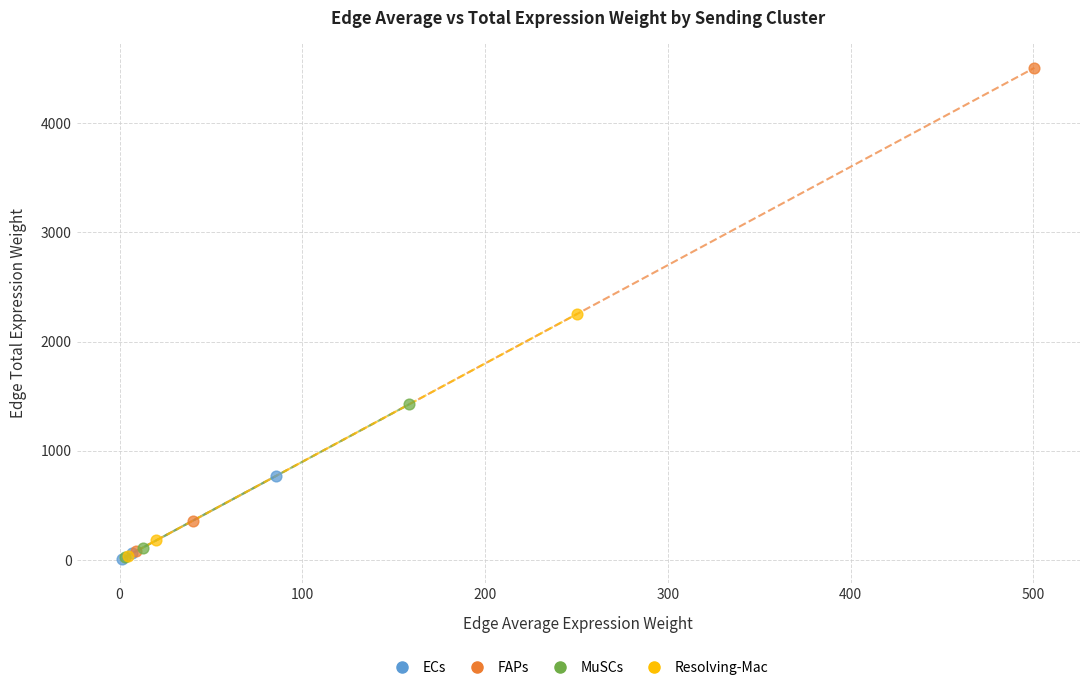

Which series has the widest spread of Y values?

FAPs